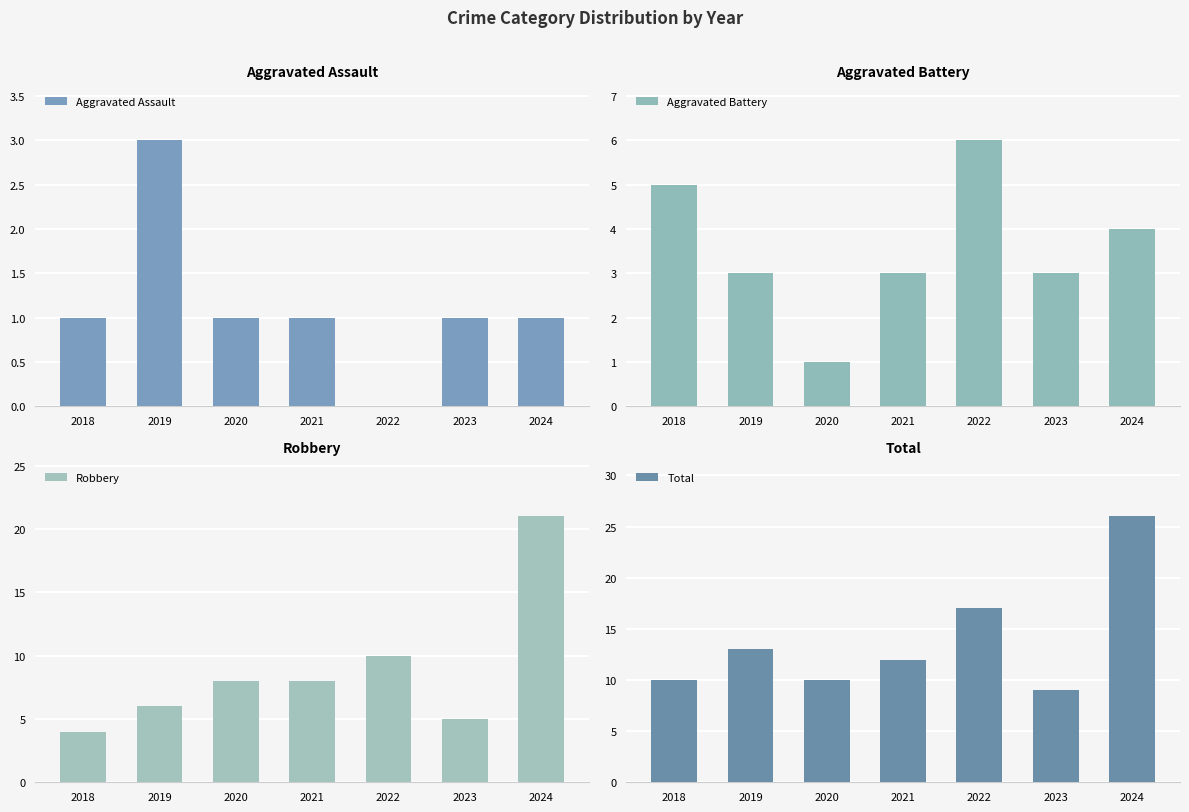

Rank the series by their maximum value, from highest to lowest.

Total, Robbery, Aggravated Battery, Aggravated Assault